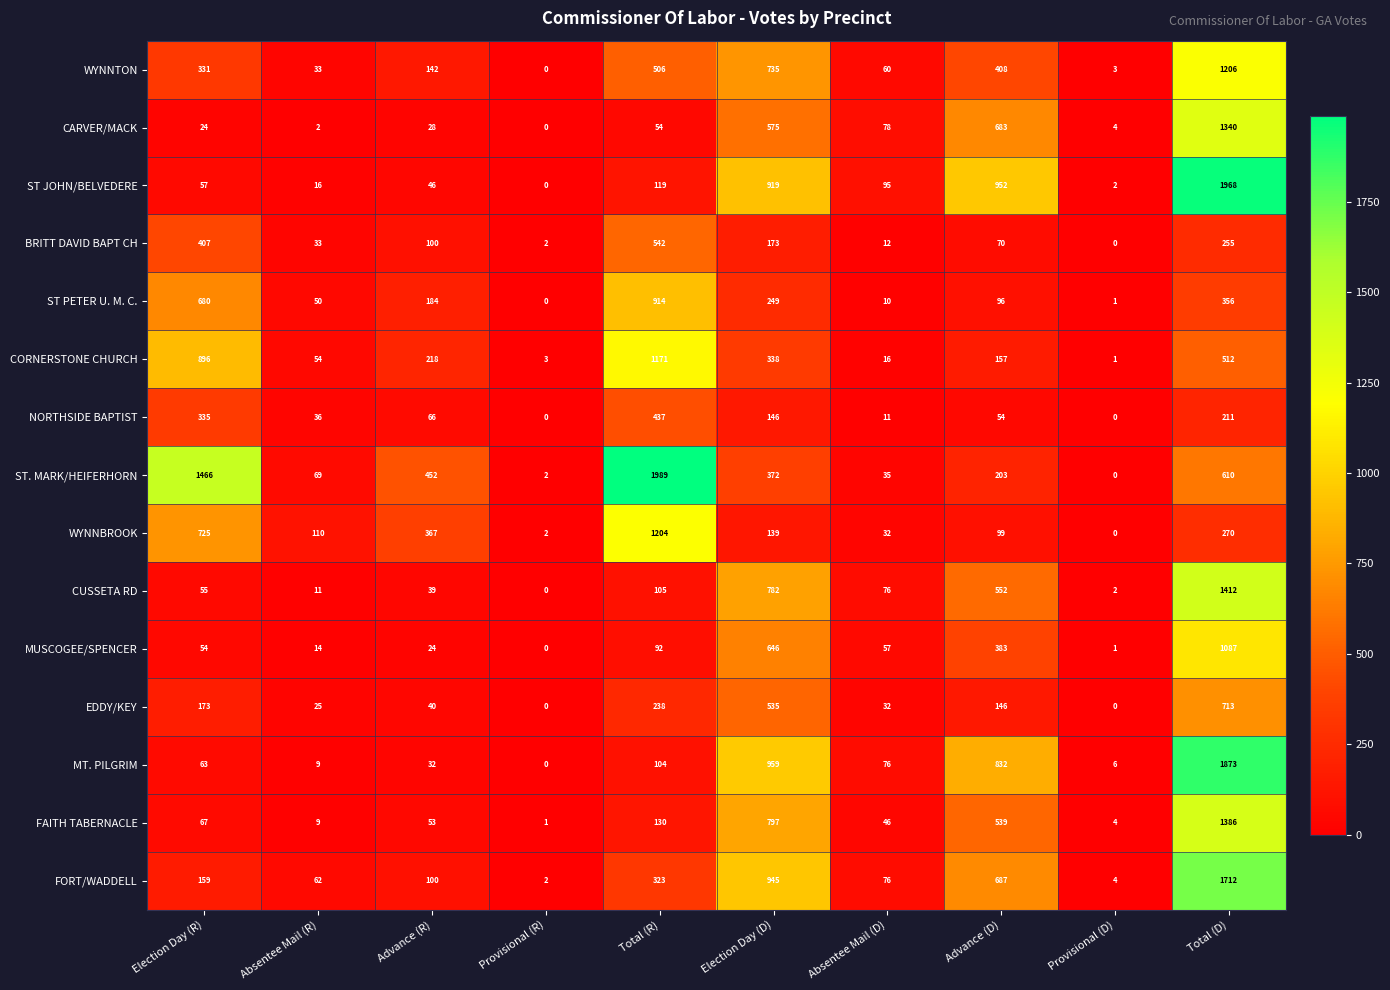

What is the total value across all series at Advance (R)?

1891